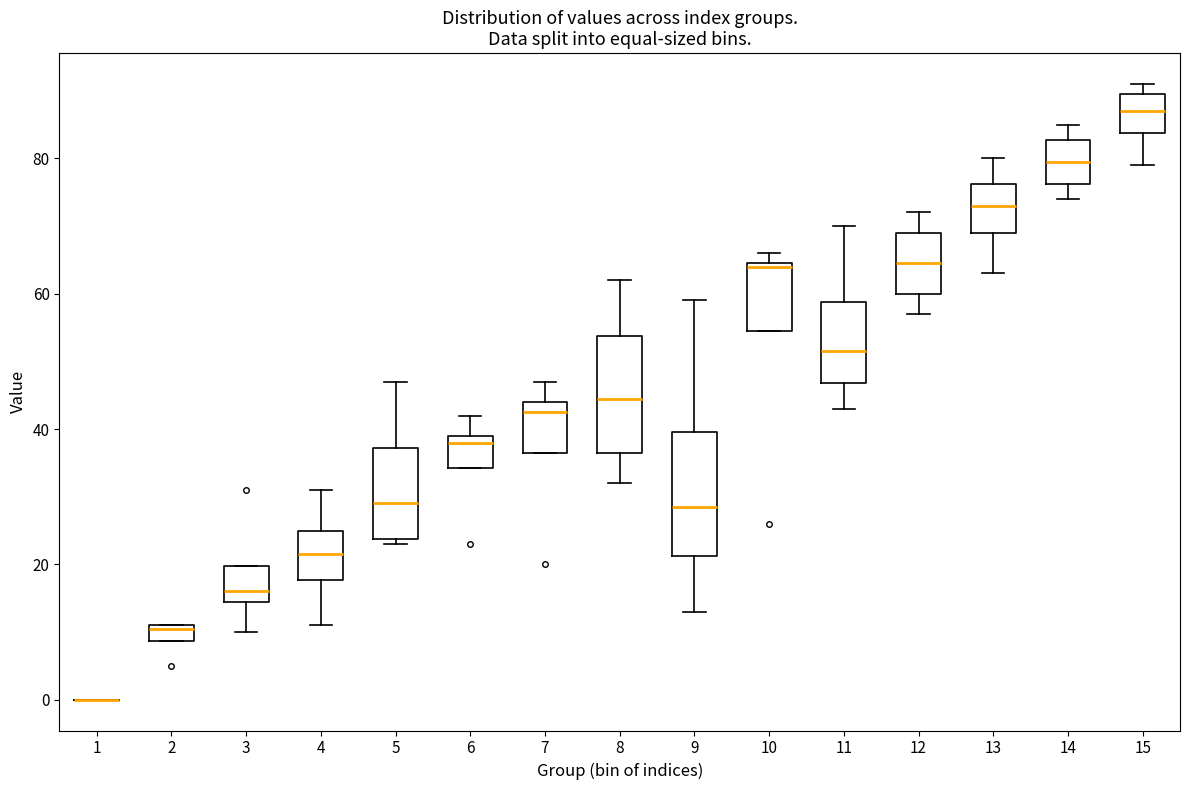

Where does the lower whisker of the box at x = 11 end on the y-axis? The values are not printed on the chart, so give them approximately, as read against the axis.

44